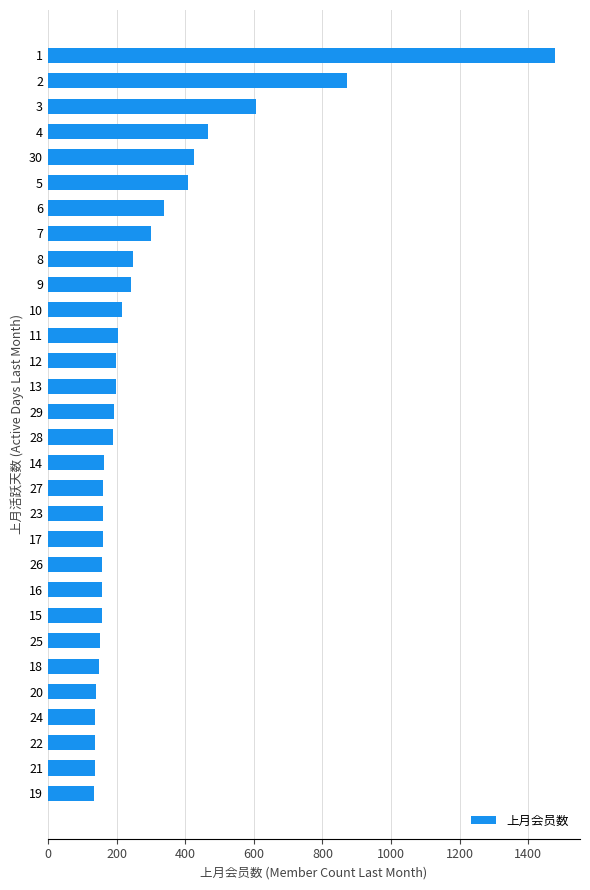

What is the approximate value at 28, to the nearest 50?

200